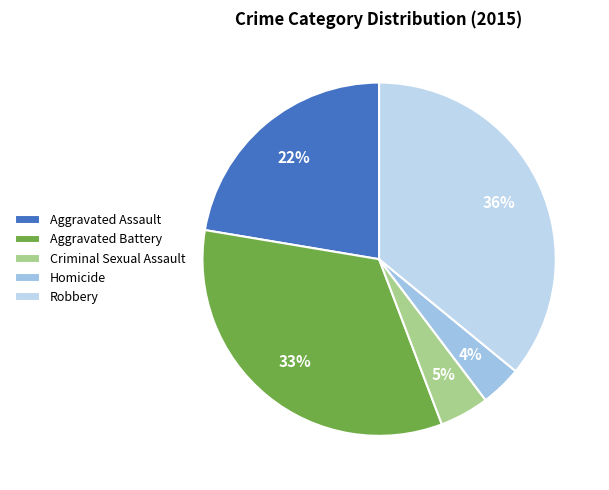

Is there a majority slice in this chart?

No